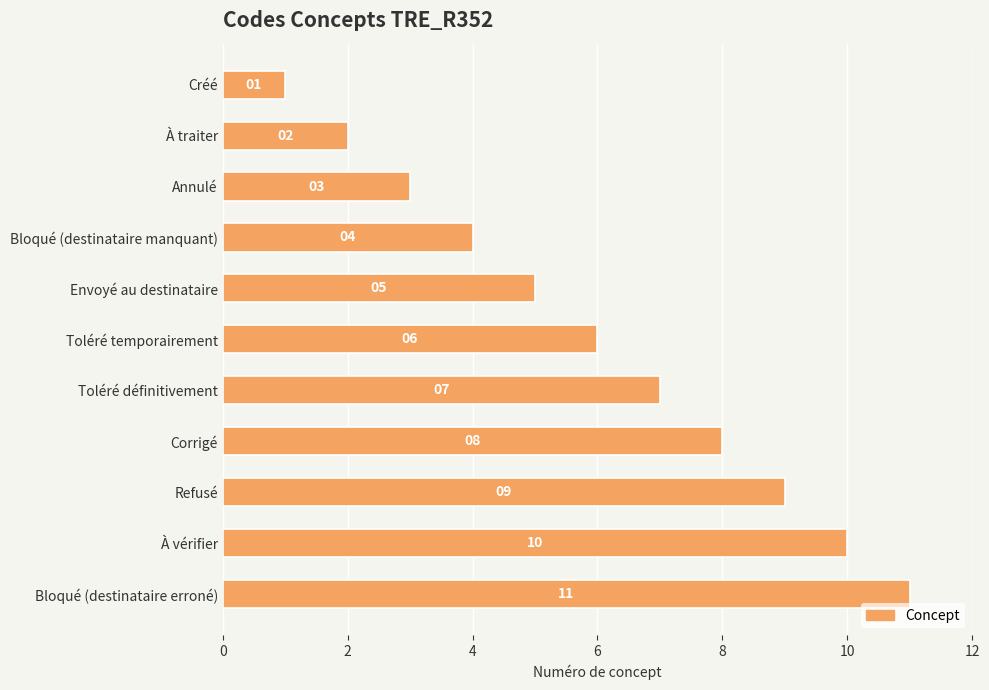

Are the bars grouped side by side (vs. stacked)?

No